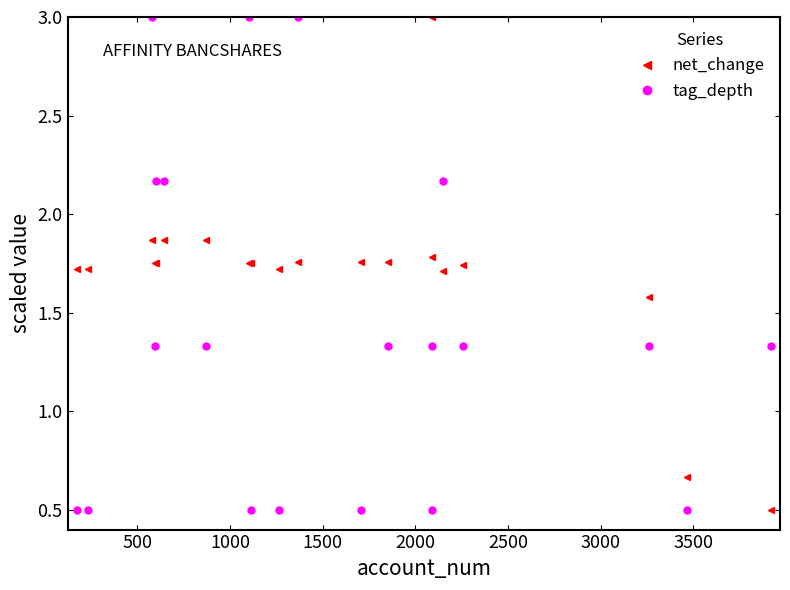

How many intersections are there between net_change and tag_depth?

11